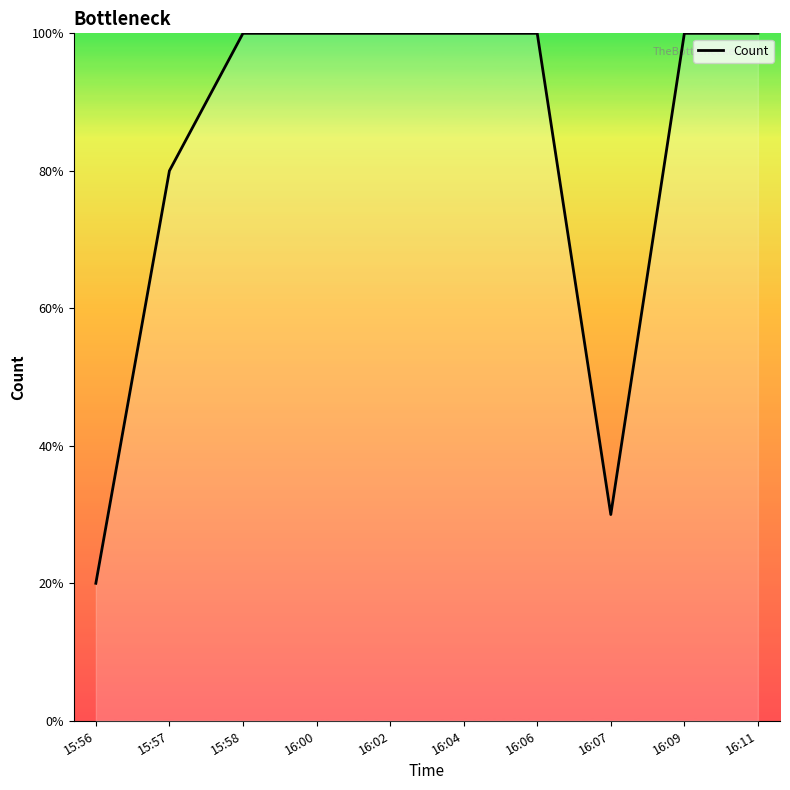

Is this an area chart (filled region under the line)?

Yes